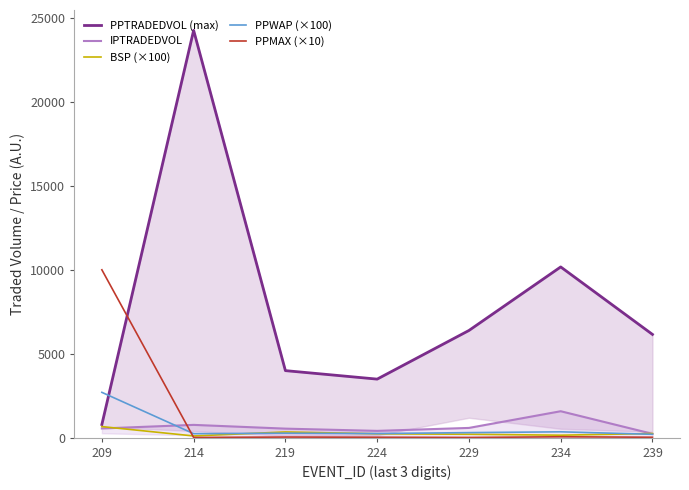

Reading left to right, what are all the values shown in this chart?

PPTRADEDVOL (max): 783.9	24285.6	3997.0	3490.9	6390.9	10179.8	6156.1
IPTRADEDVOL: 548.6	762.5	538.5	405.0	581.1	1576.3	227.6
BSP (×100): 660.0	102.0	341.0	230.0	203.0	147.0	247.0
PPWAP (×100): 2701.9	238.0	266.5	244.1	300.5	348.7	200.7
PPMAX (×10): 10010.0	11.0	36.0	24.6	10.0	53.0	24.0